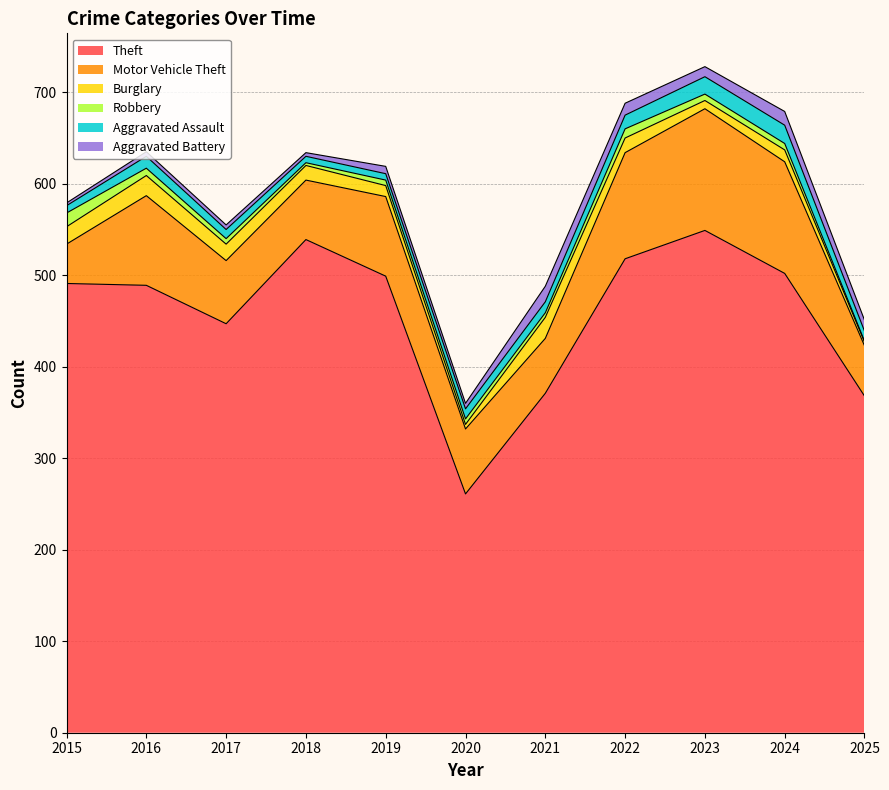

Is it true that Theft equals 447 at 2017?

True